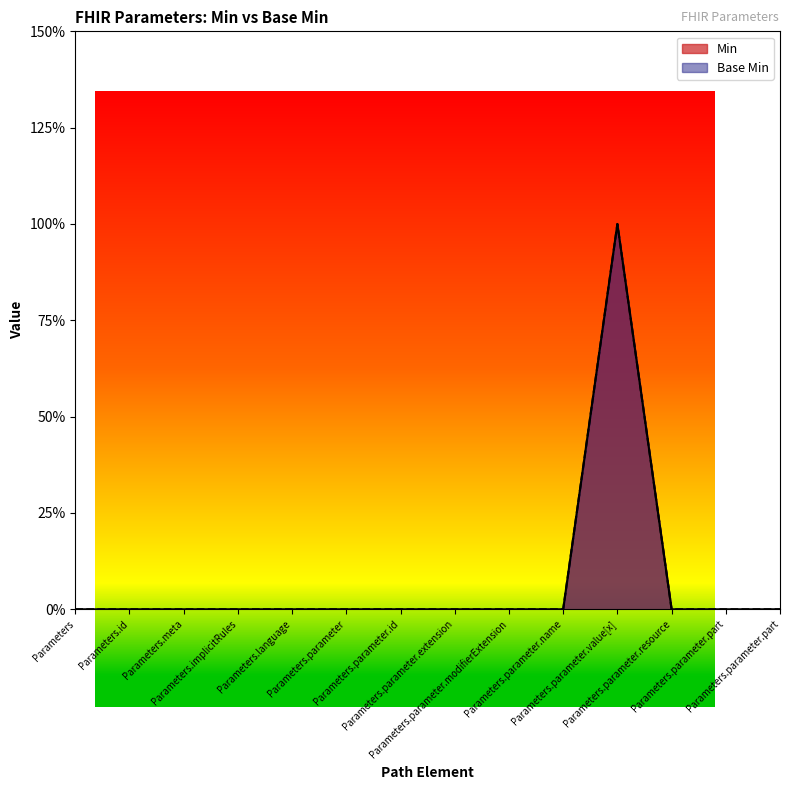

Between Parameters and Parameters.parameter.modifierExtension, which series saw the biggest shift?

Min